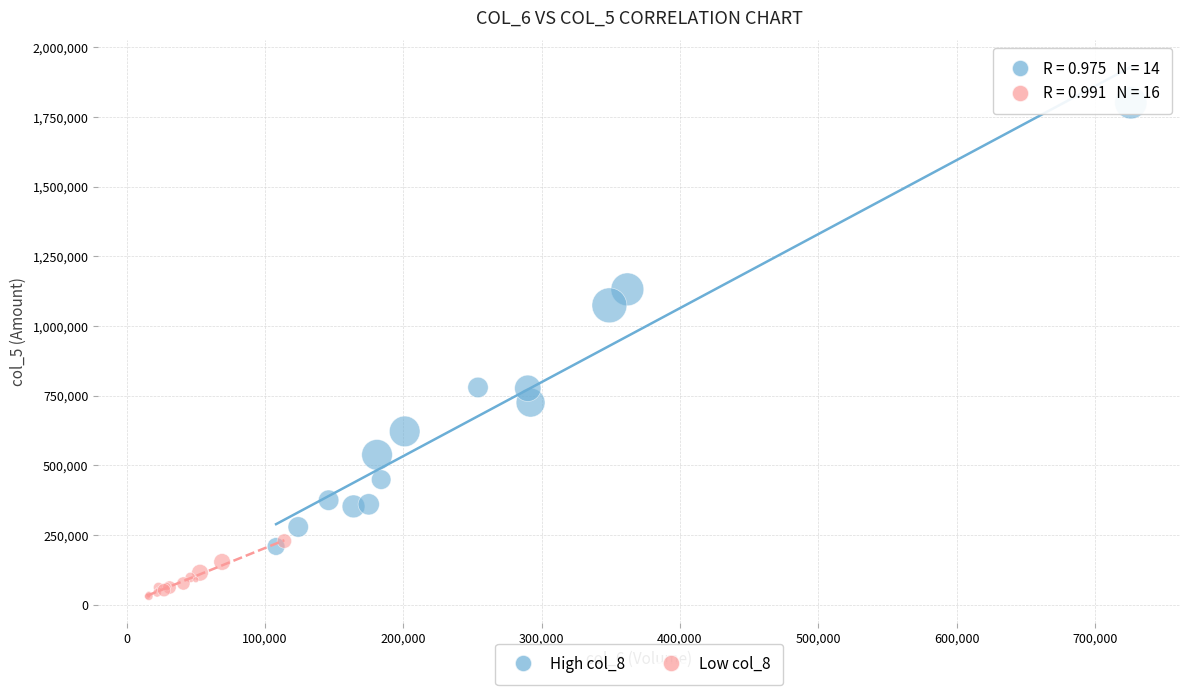

Which series reaches the minimum Y coordinate?

Low col_8